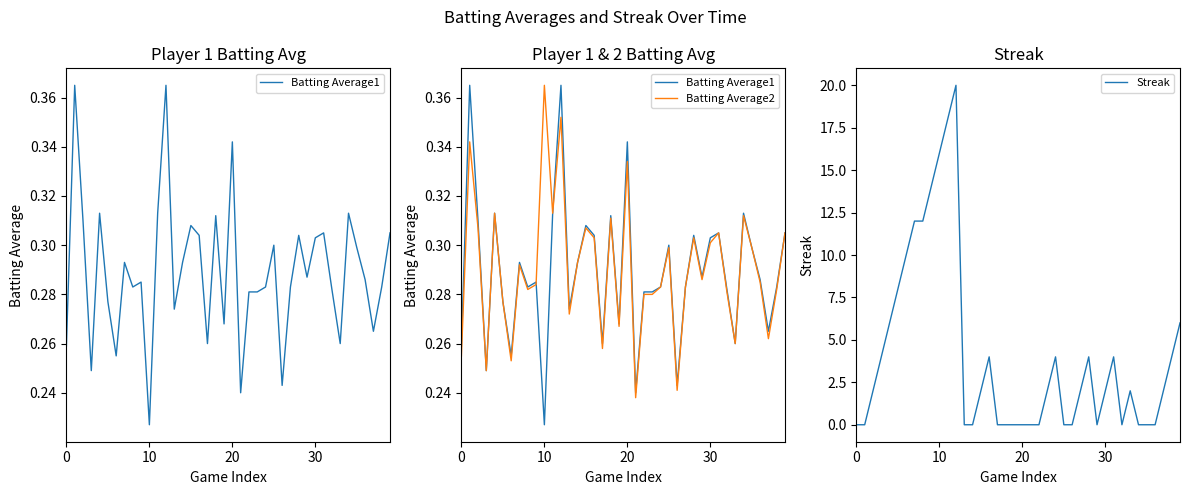

Between 17 and 31, which series saw the biggest shift?

Streak